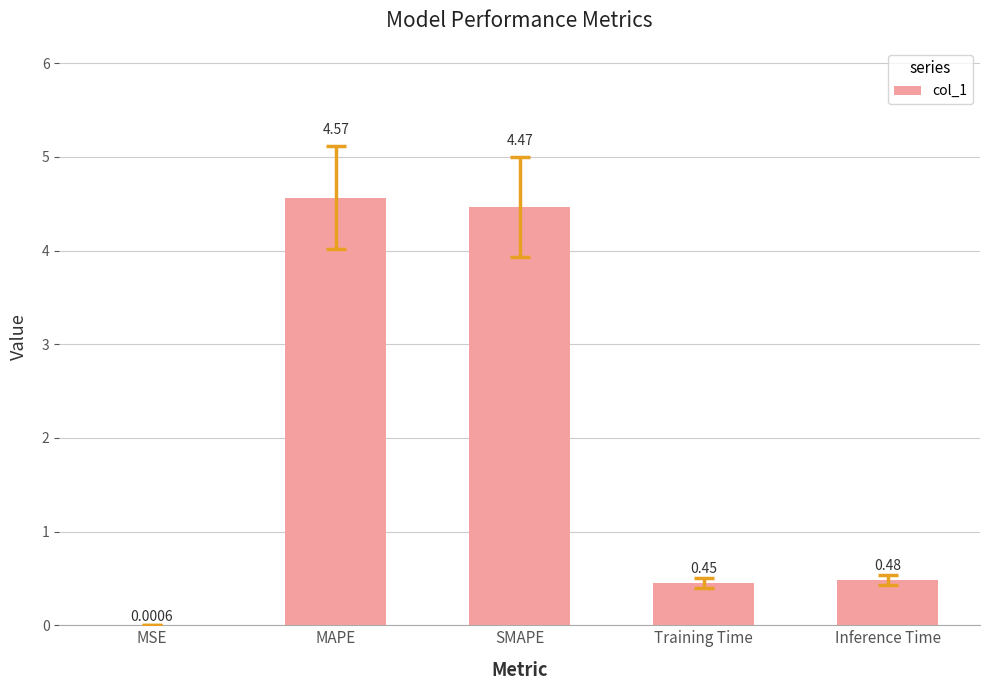

What is the sum of all values?

10.0